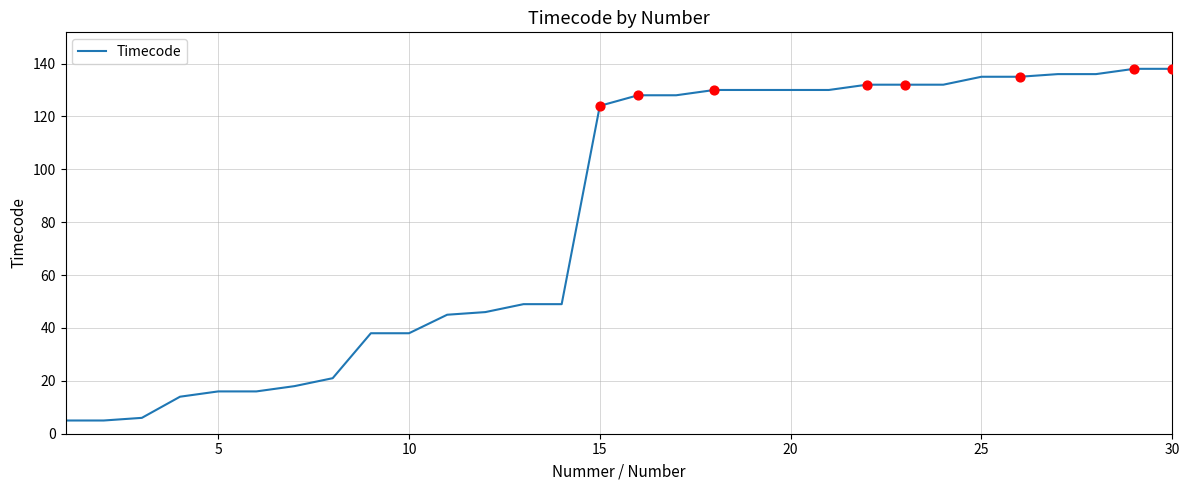

What is the smallest value displayed?

5